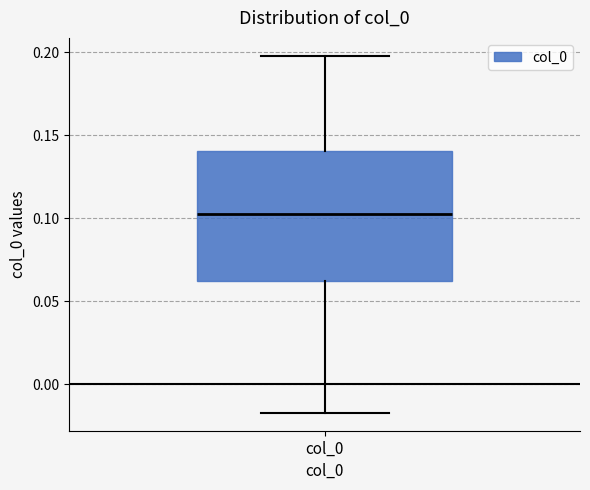

Read this box plot against the y-axis: the position of the median line, the range covered by the box, and the ends of both whiskers. The values are not printed on the chart, so give them approximately, as read against the axis.

median 0.105, box 0.060 to 0.140, whiskers -0.015 to 0.200